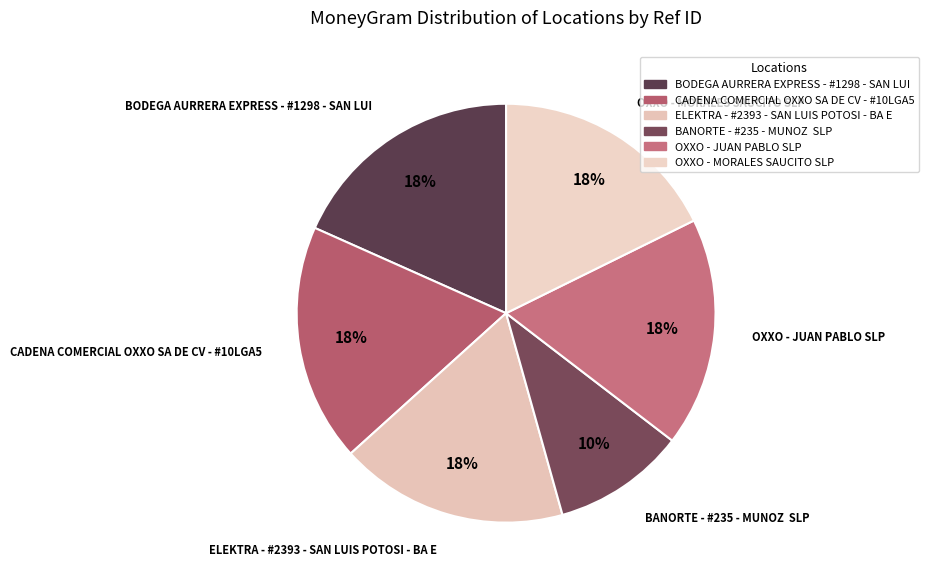

What percentage is the OXXO - JUAN PABLO SLP slice, to the nearest percent?

18%